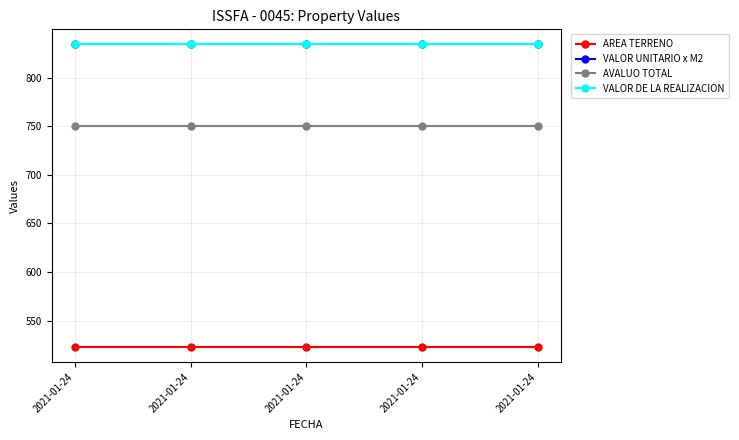

What is the maximum value for AVALUO TOTAL?

750.6